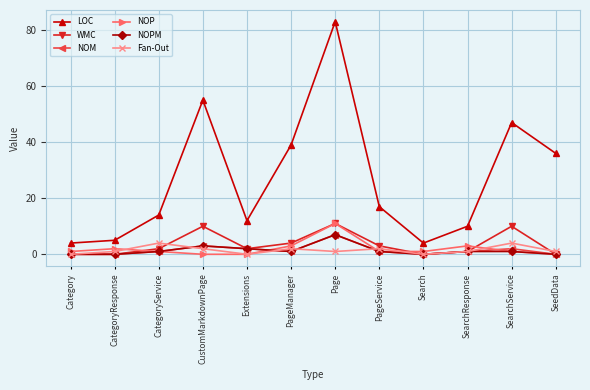

What is the label of the 4th point from the right?

Search